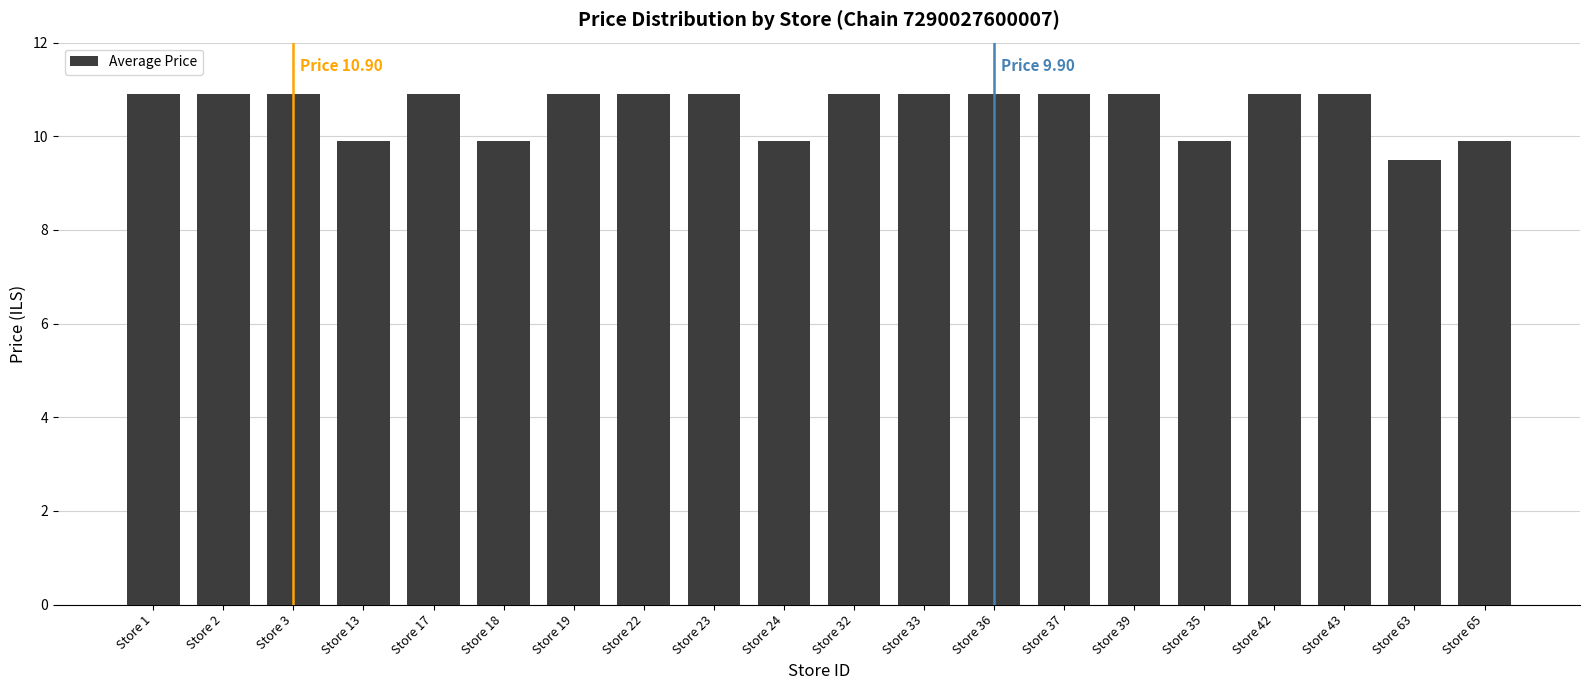

Count the number of categories in the chart.

20